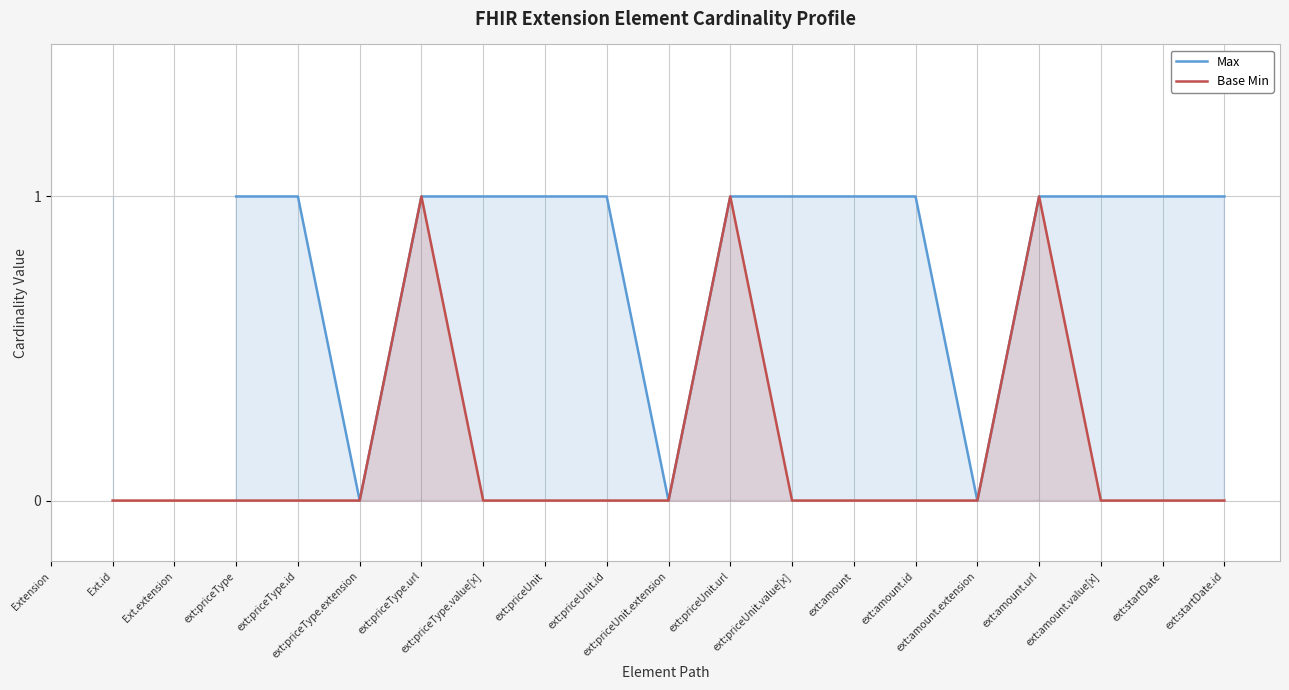

True or false: Base Min has more than 2 interior local peaks.

True